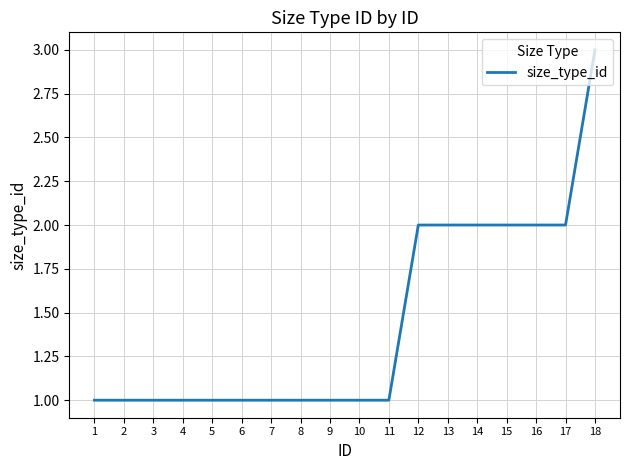

The chart shows a value of 2 at 16. True or false?

True